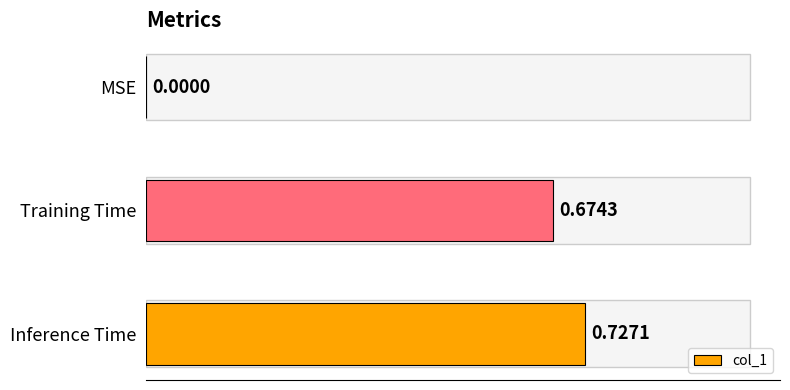

Are the bars horizontal?

Yes